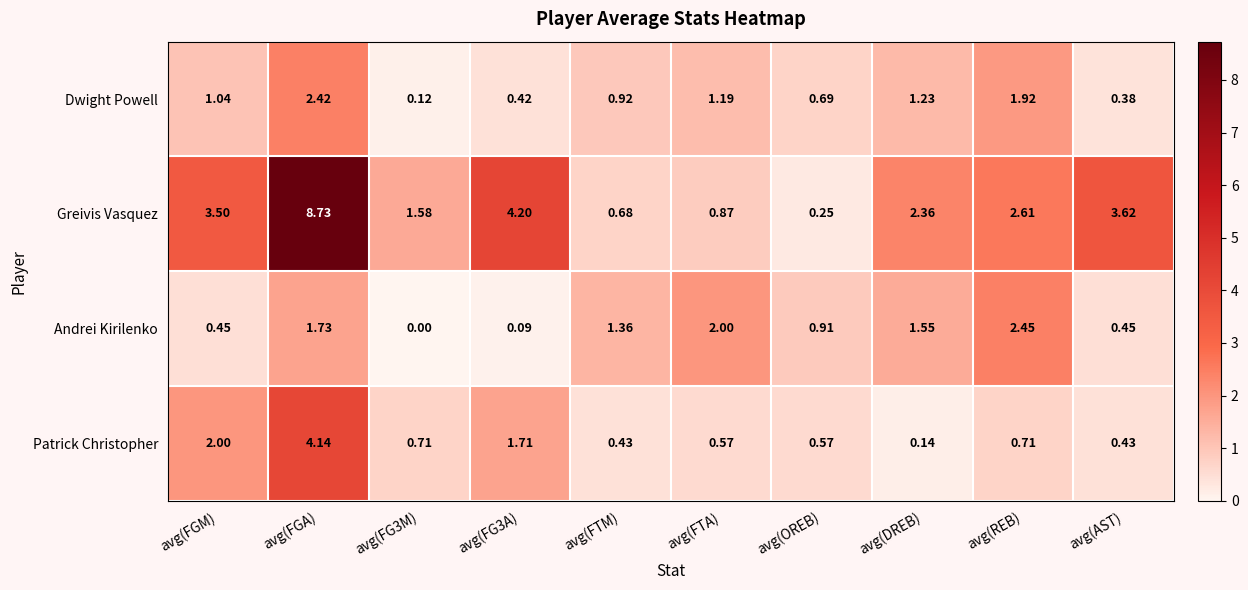

Between avg(FGA) and avg(FG3A), which series saw the biggest shift?

Greivis Vasquez